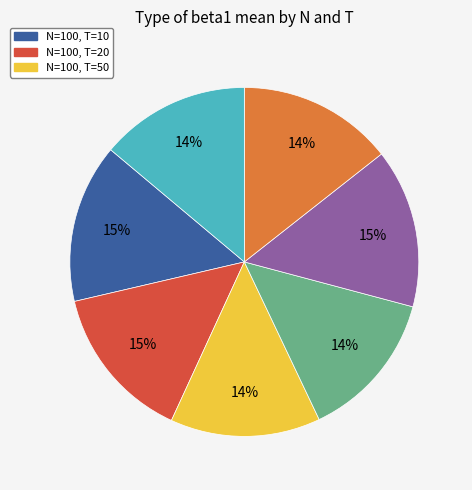

To the nearest percent, what is the difference between the largest and smallest slice percentages?

1%